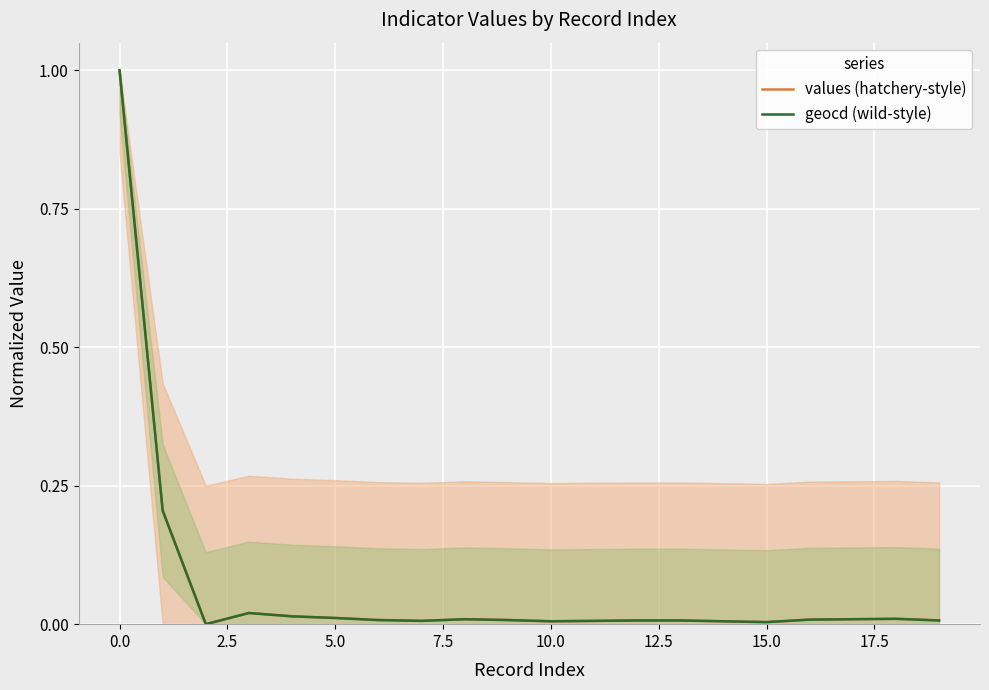

How many series are shown in this chart?

2